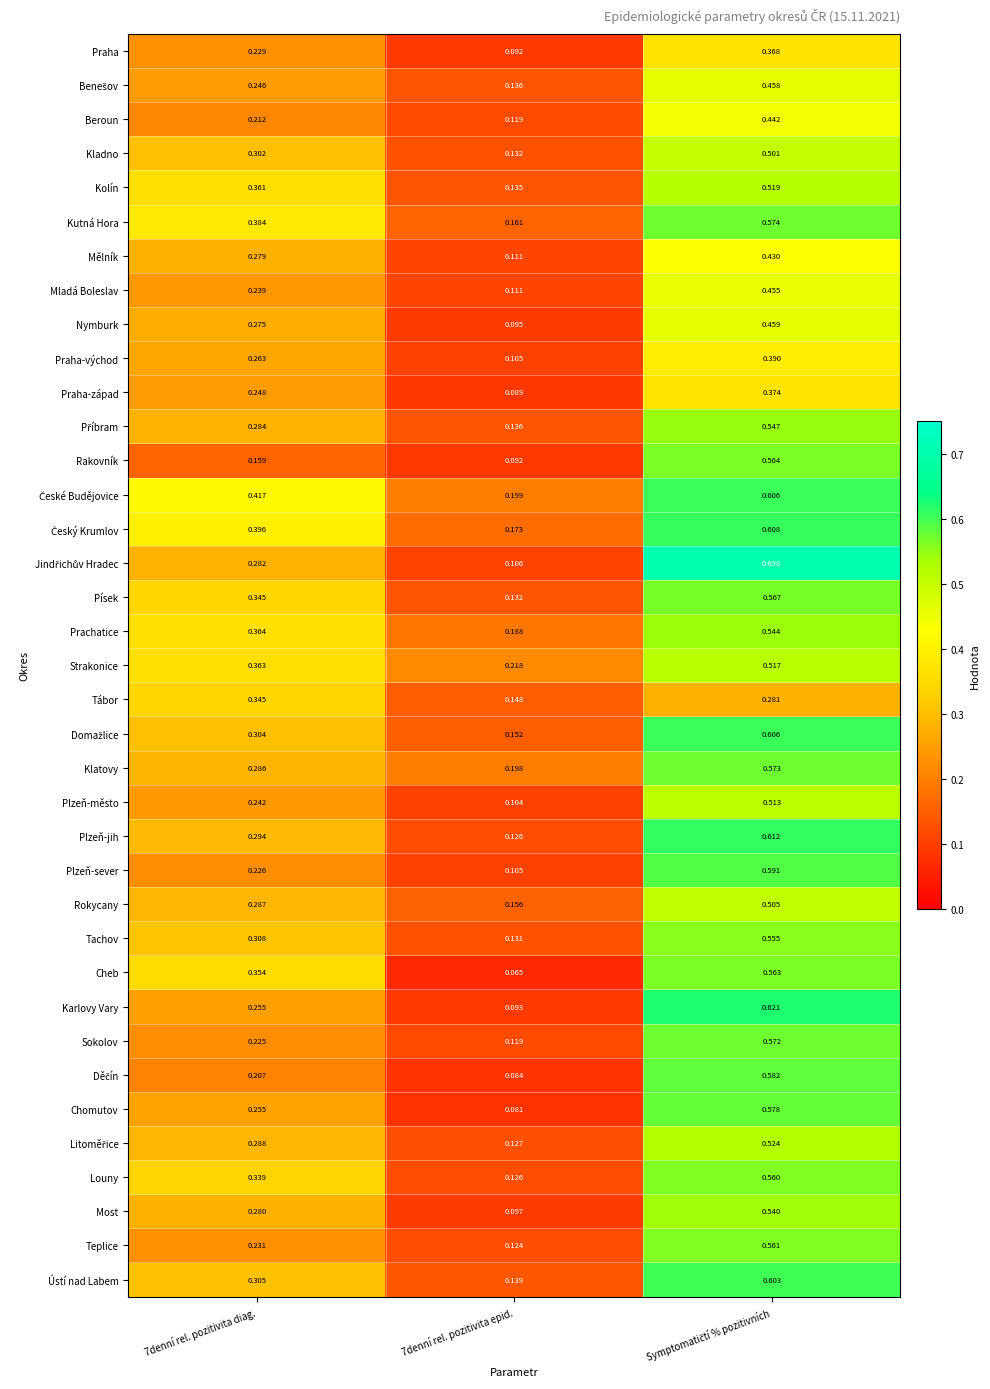

Is the value of Ústí nad Labem at 7denní rel. pozitivita epid. greater than the value of Praha-východ at 7denní rel. pozitivita epid.?

Yes